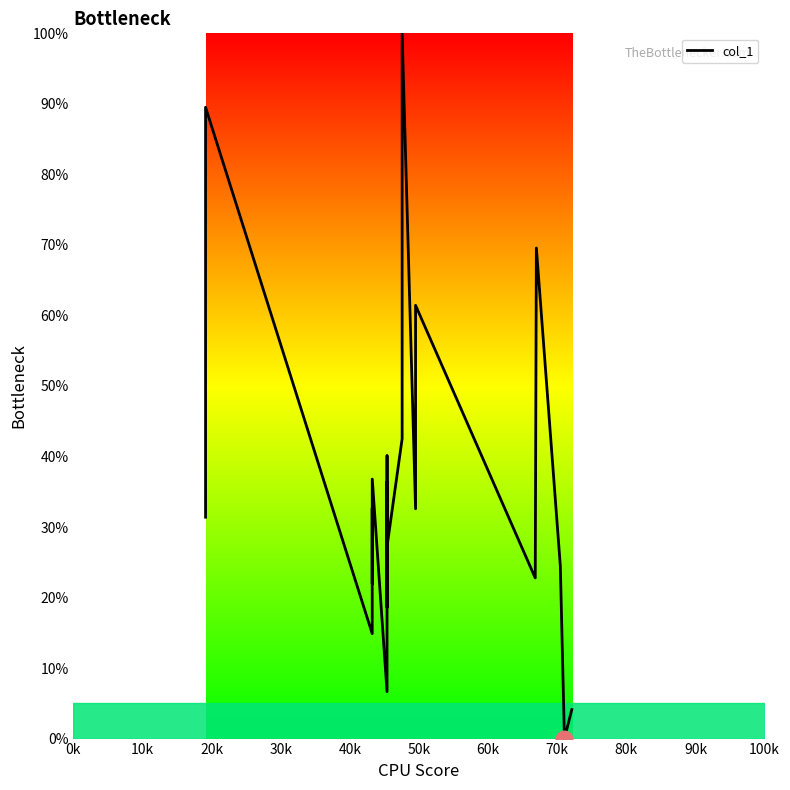

What is the maximum value shown in the chart?

100.0